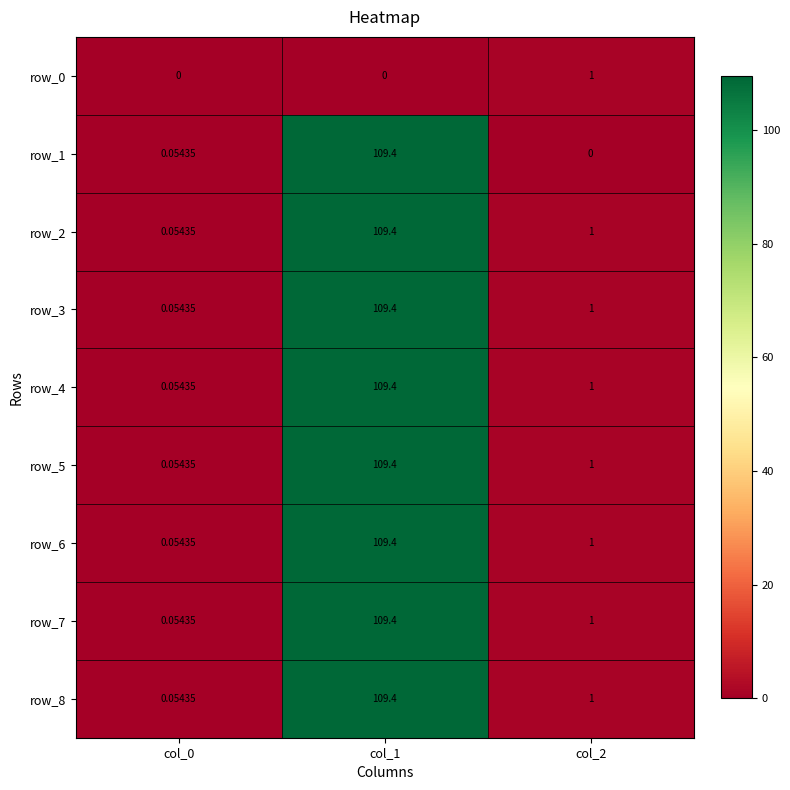

Where does the row_4 series first go above 1?

col_1